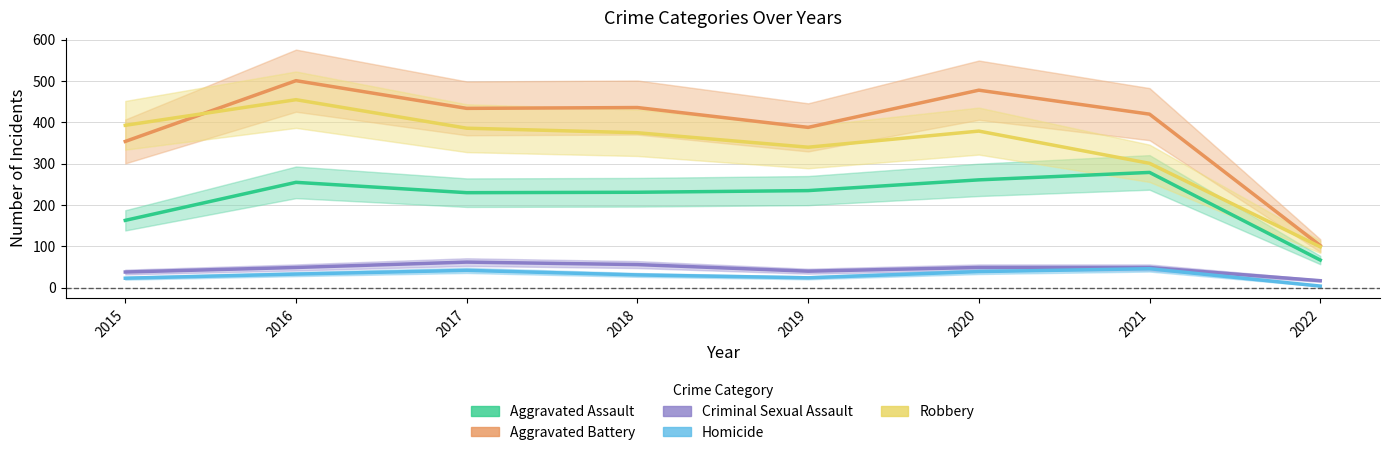

True or false: Aggravated Assault and Aggravated Battery cross at least once.

False